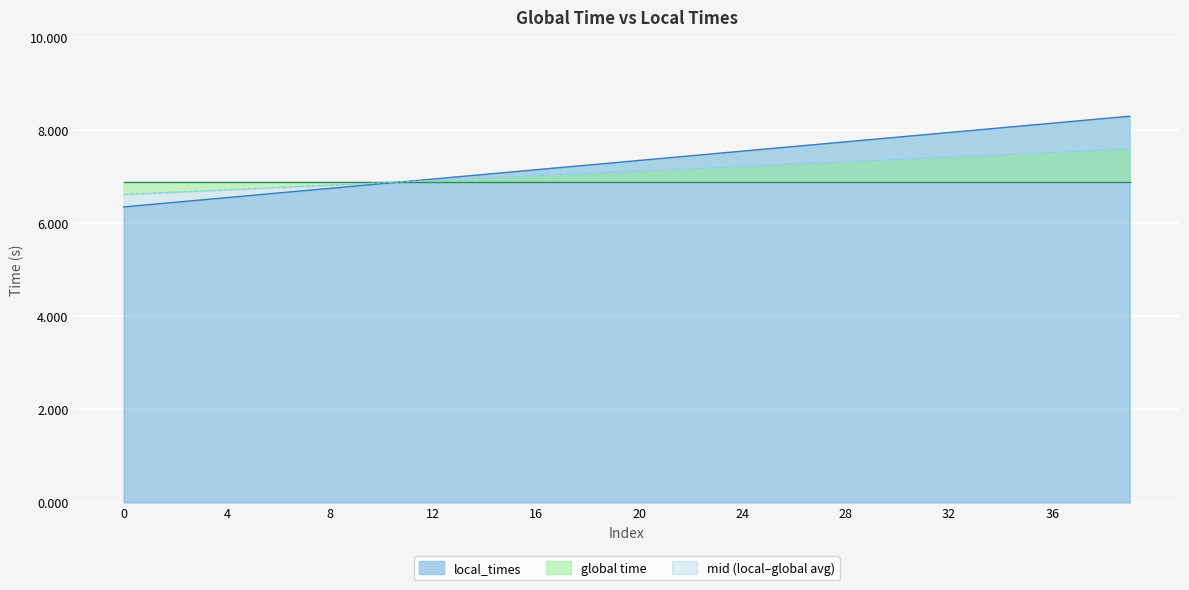

Reading right to left, what are all the values shown in this chart?

7.6	7.6	7.5	7.5	7.5	7.5	7.4	7.4	7.4	7.4	7.3	7.3	7.3	7.3	7.2	7.2	7.2	7.2	7.1	7.1	7.1	7.1	7.0	7.0	7.0	7.0	6.9	6.9	6.9	6.9	6.8	6.8	6.8	6.8	6.7	6.7	6.7	6.7	6.6	6.6